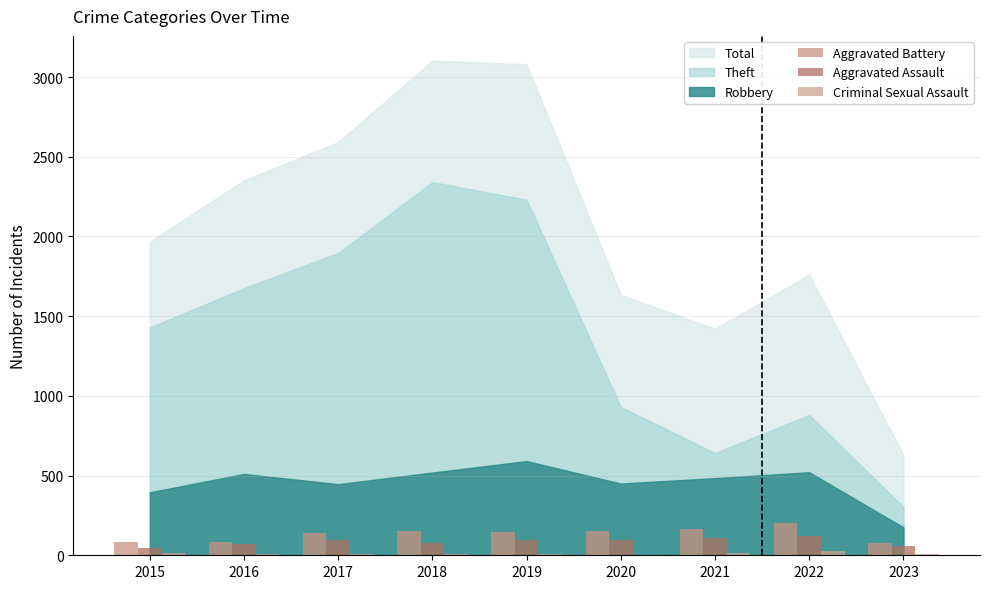

What is the sum of all Aggravated Assault values?

768